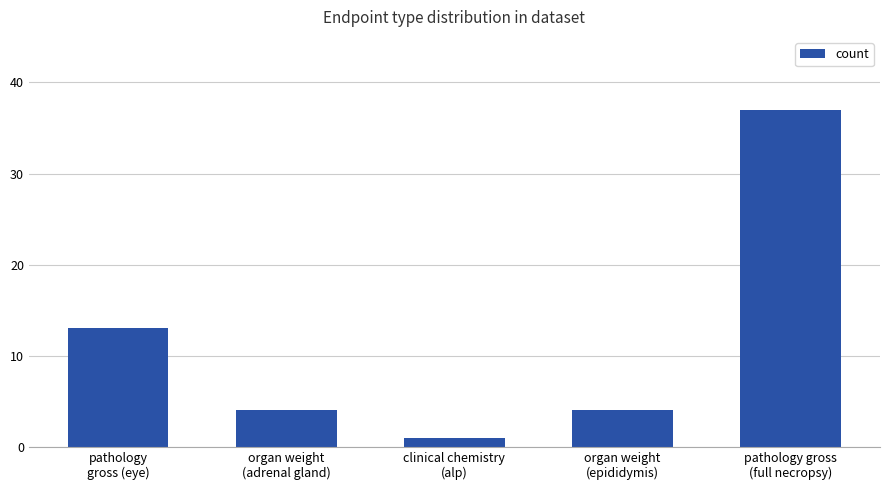

Reading left to right, what are all the values shown in this chart?

13	4	1	4	37